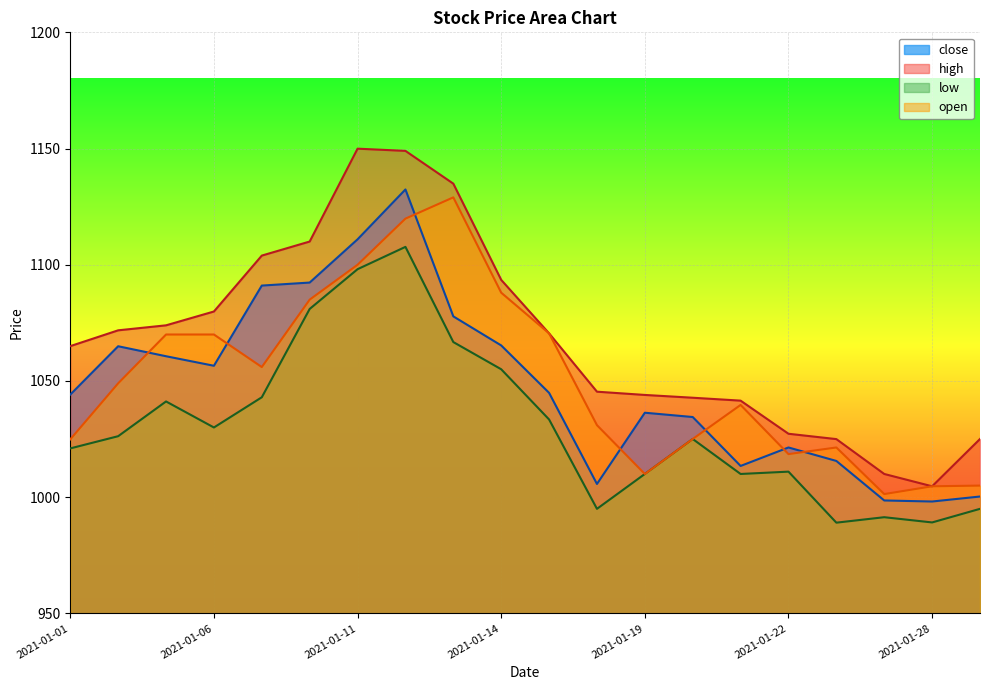

At 2021-01-22, list the series in order from largest to smallest.

high, close, open, low